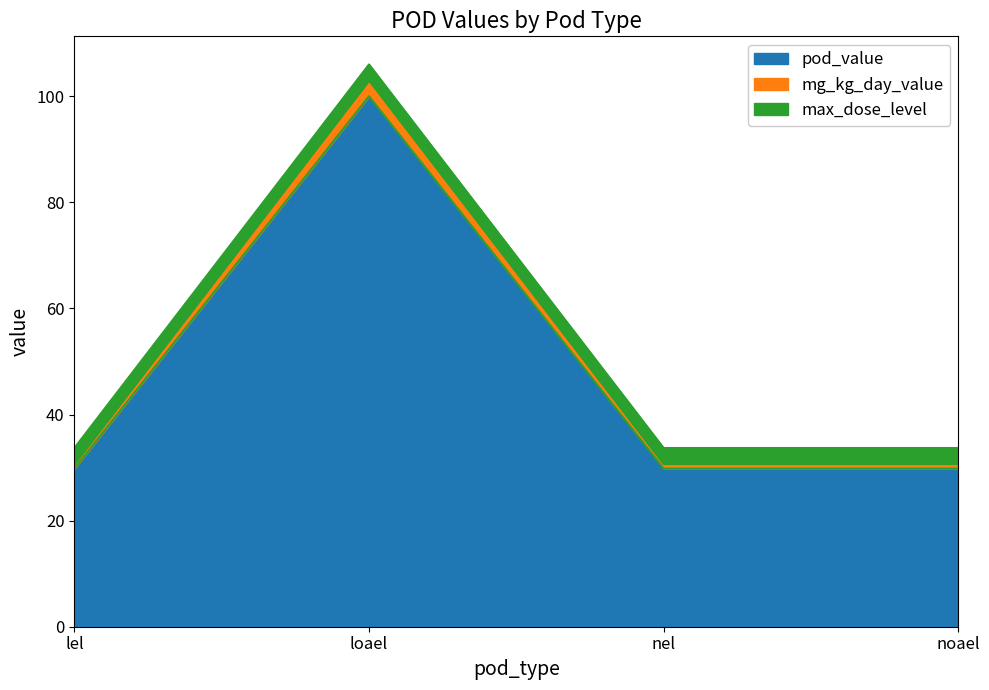

What are all the series names shown in the legend?

pod_value, mg_kg_day_value, max_dose_level